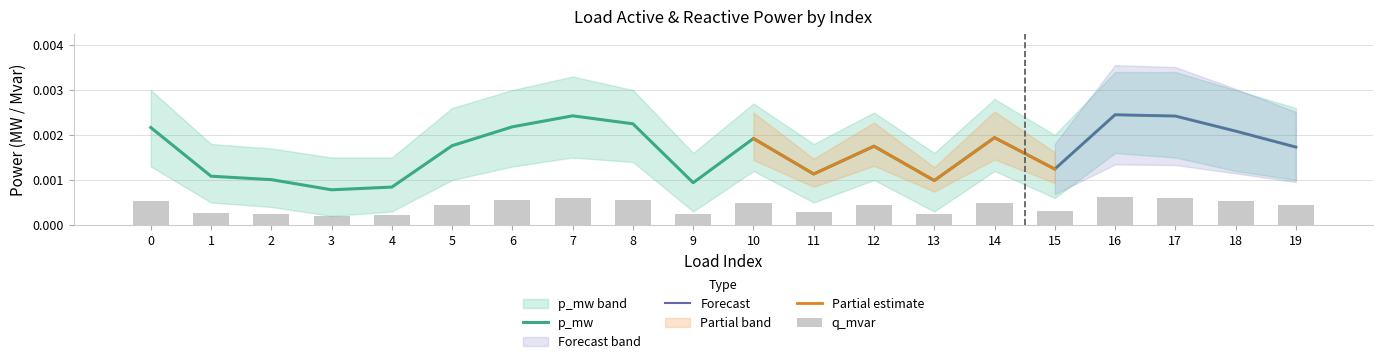

List the labels in order of q_mvar value, largest first.

16, 7, 17, 8, 6, 0, 18, 14, 10, 5, 12, 19, 15, 11, 1, 2, 13, 9, 4, 3